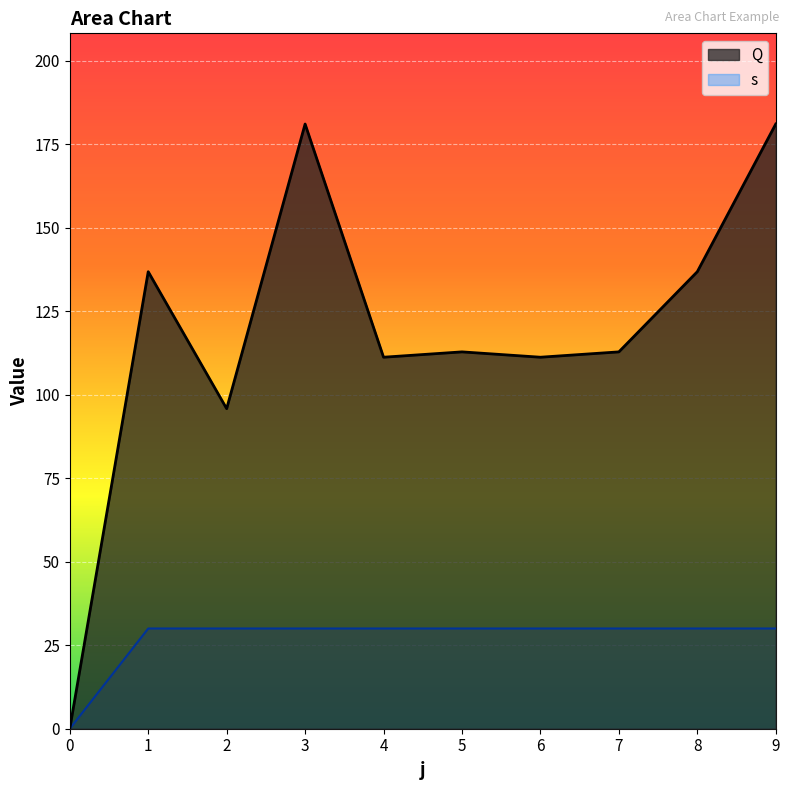

What is the value of the s point at the 5th from the left?

30.0